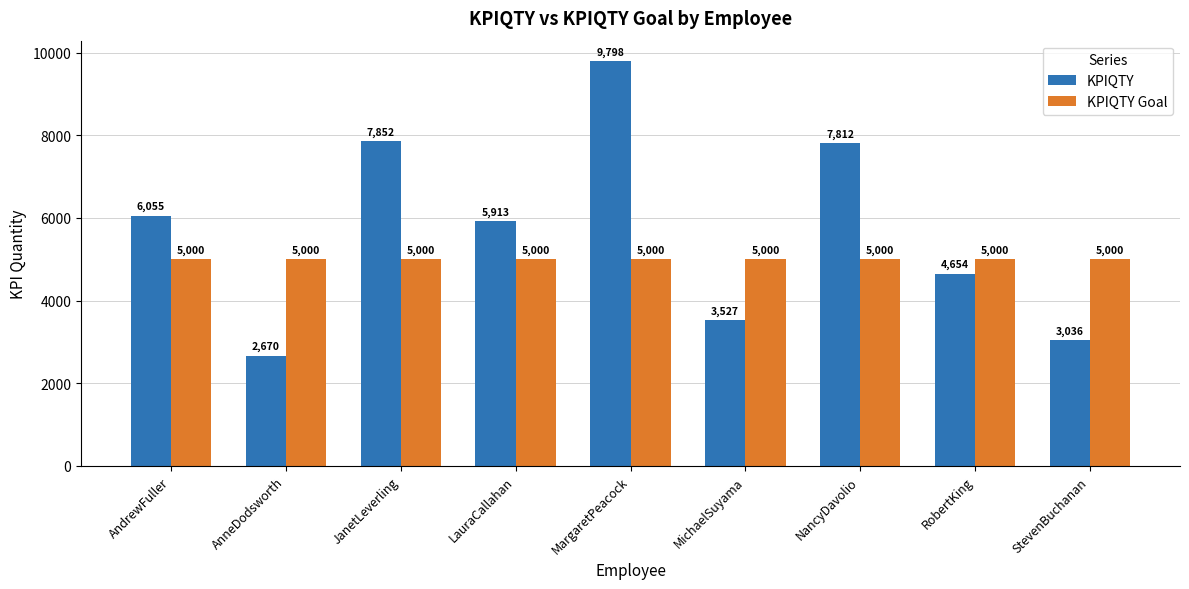

How many bars are there in each group?

2